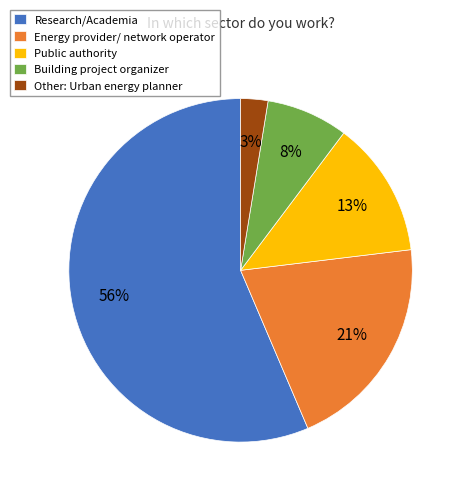

Which category accounts for the majority?

Research/Academia